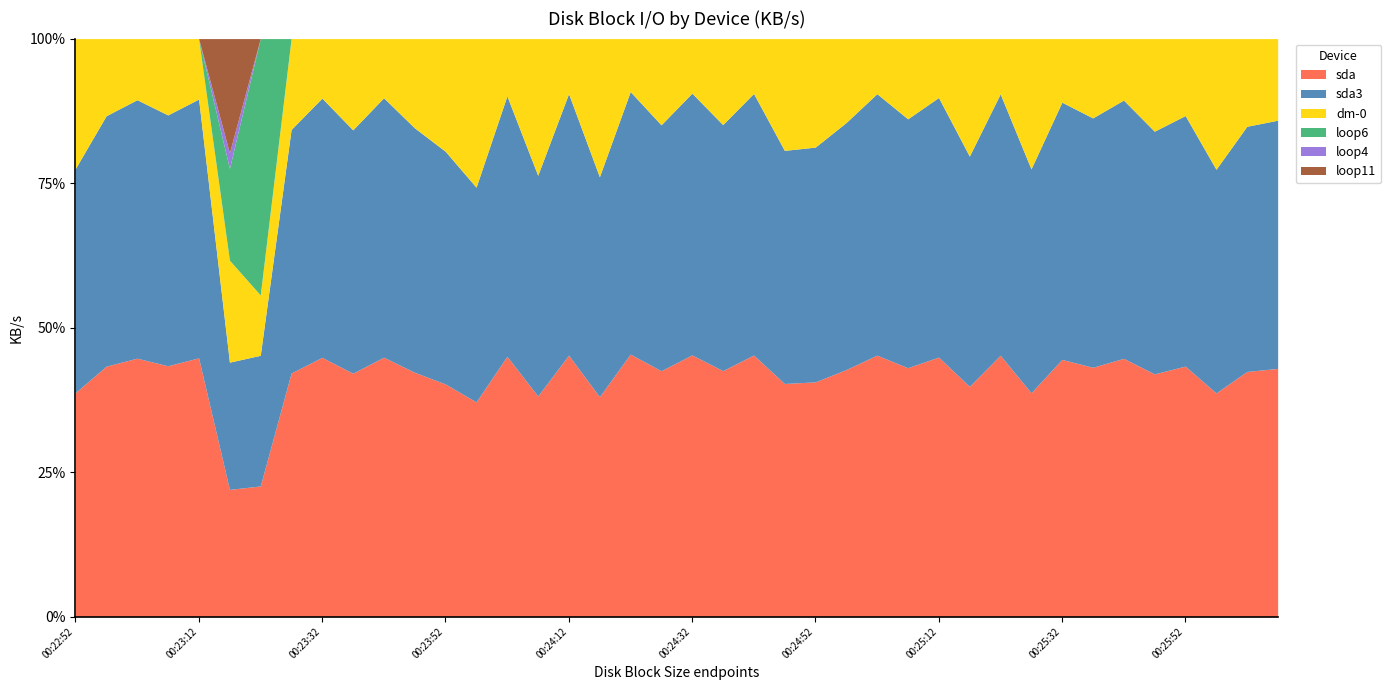

What is the difference between the sda3 values at 2023-06-02 00:24:32 and 2023-06-02 00:25:47?

8.0